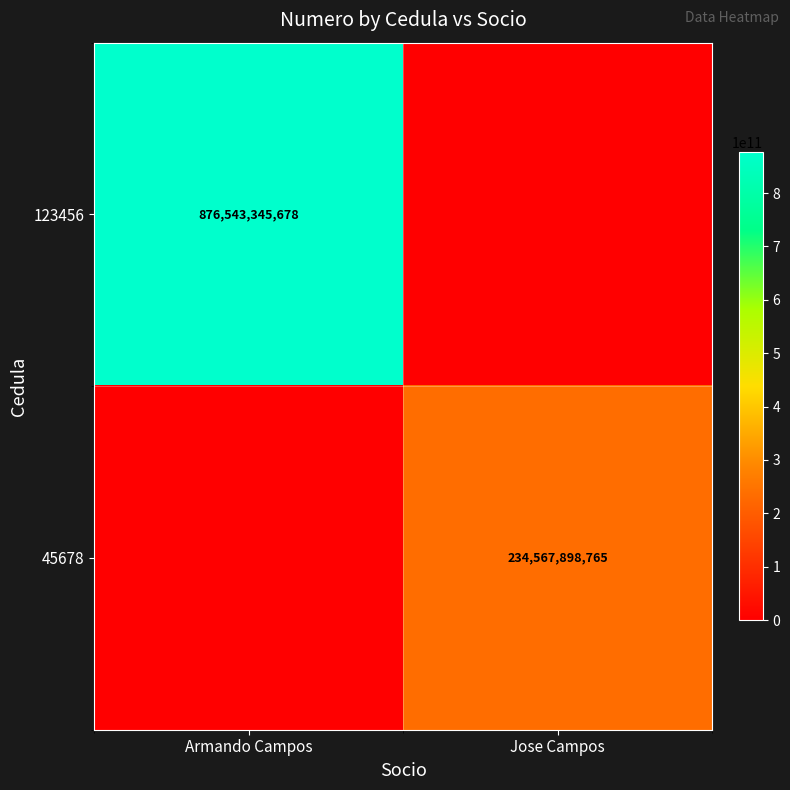

True or false: 123456 has a value of 557258384196 at Armando Campos.

False